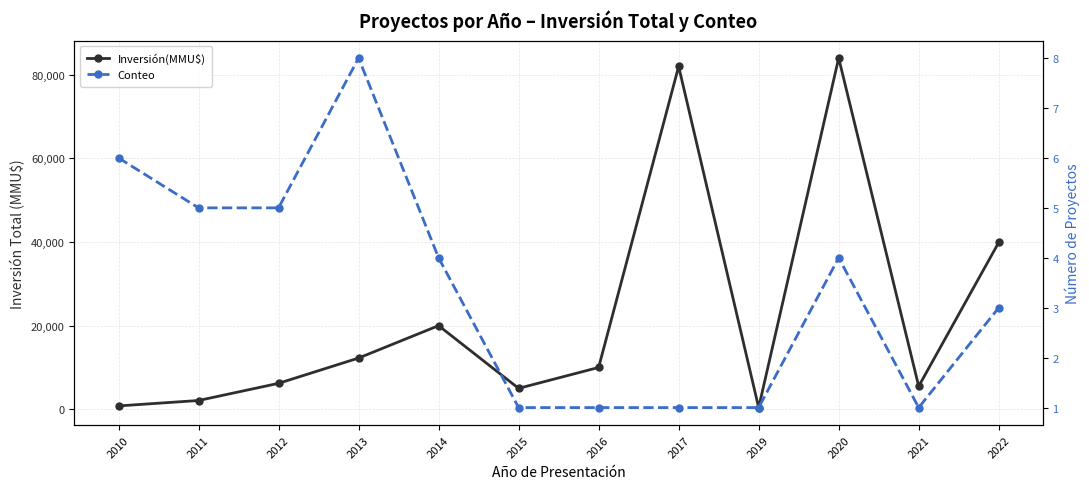

Between 2021 and 2010, which is larger?

2021